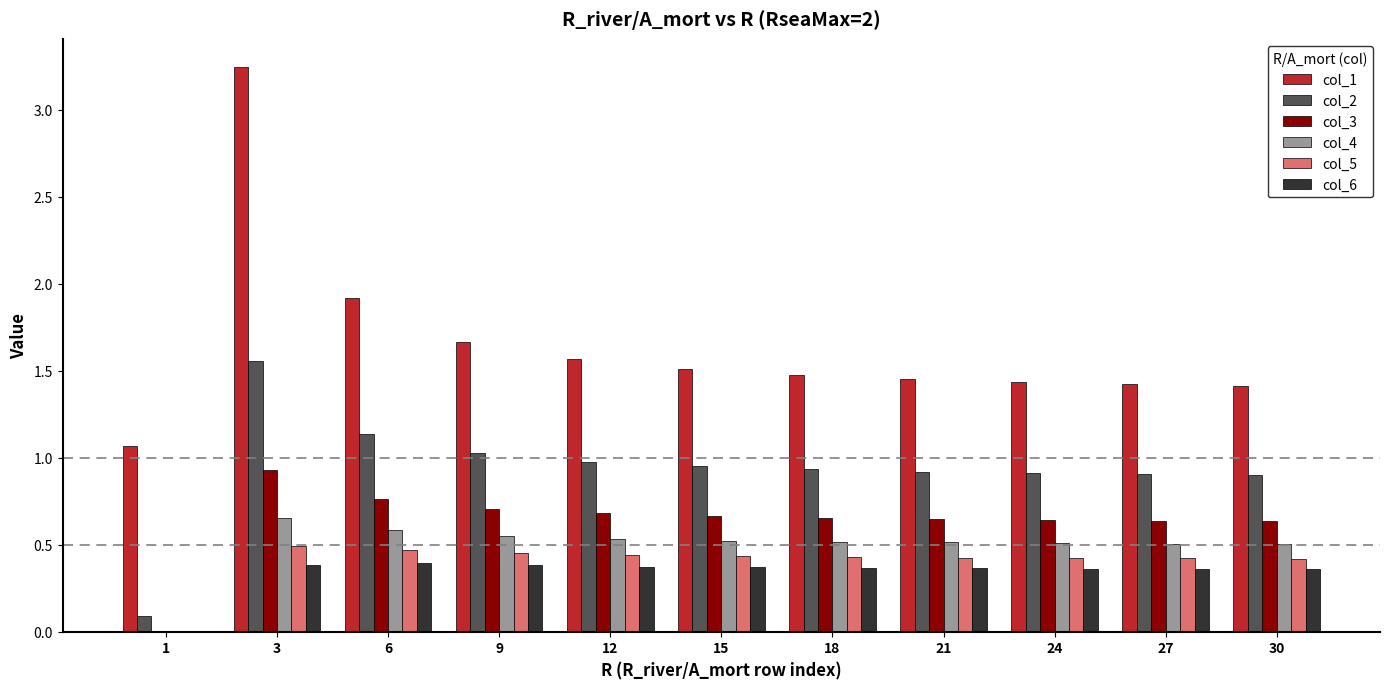

What is the maximum value for col_3?

0.9